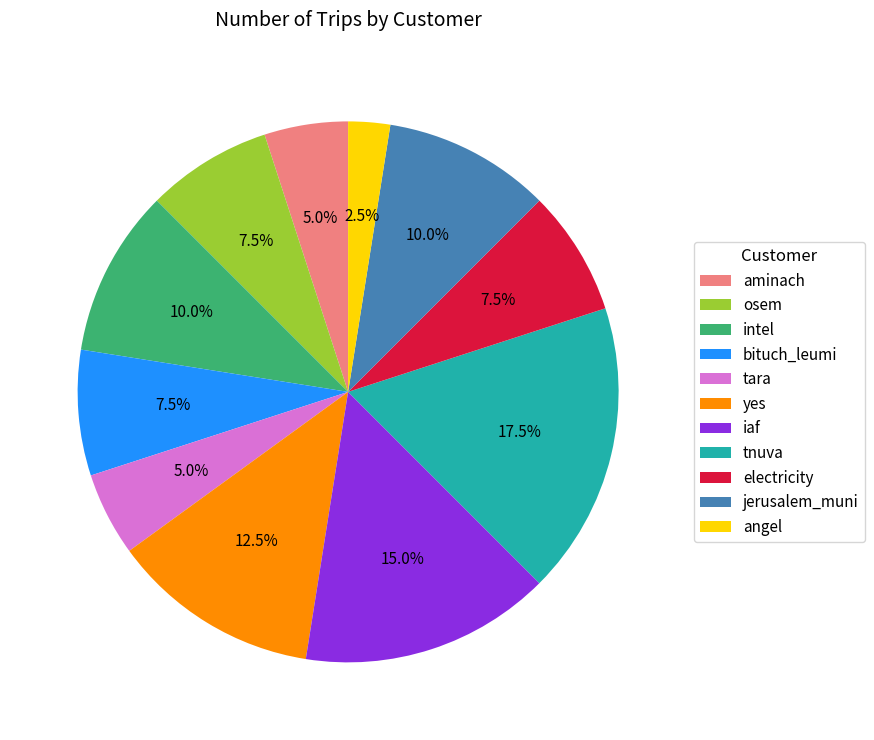

Approximately how many times larger is the value at tnuva compared to osem?

2.3